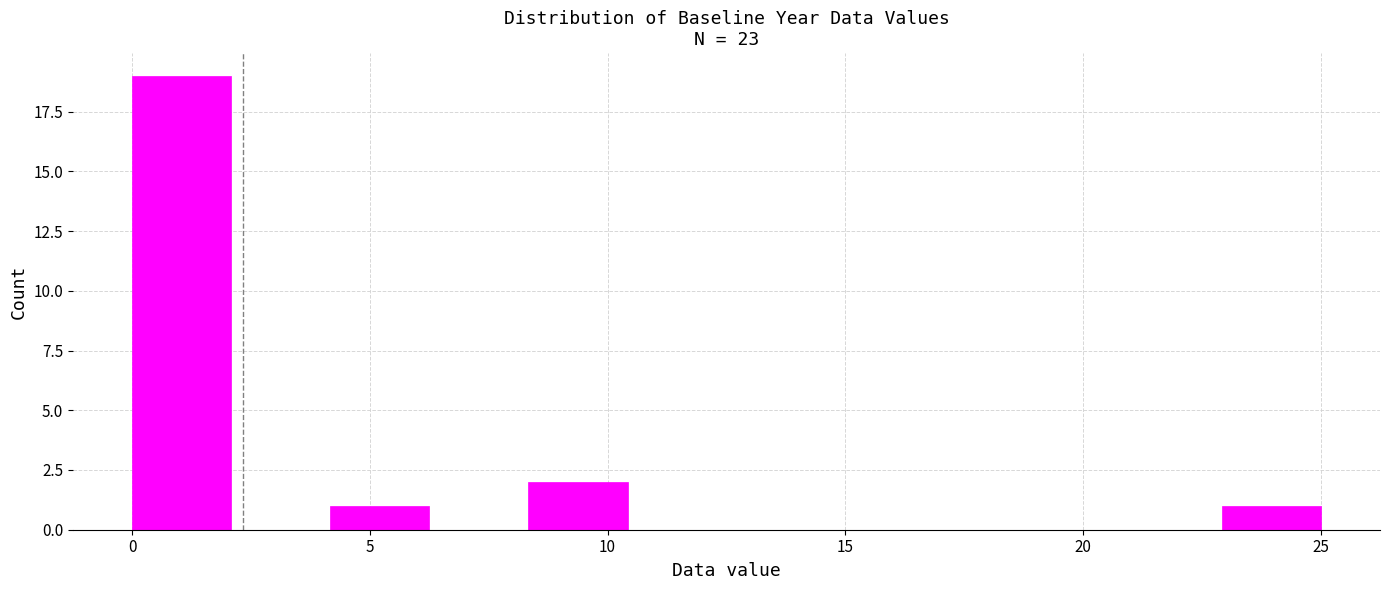

How tall is the bar that spans 8.5 to 10.5 on the x-axis? Neither the bar edges nor the heights are printed on the chart, so give them approximately, as read against the axes.

2